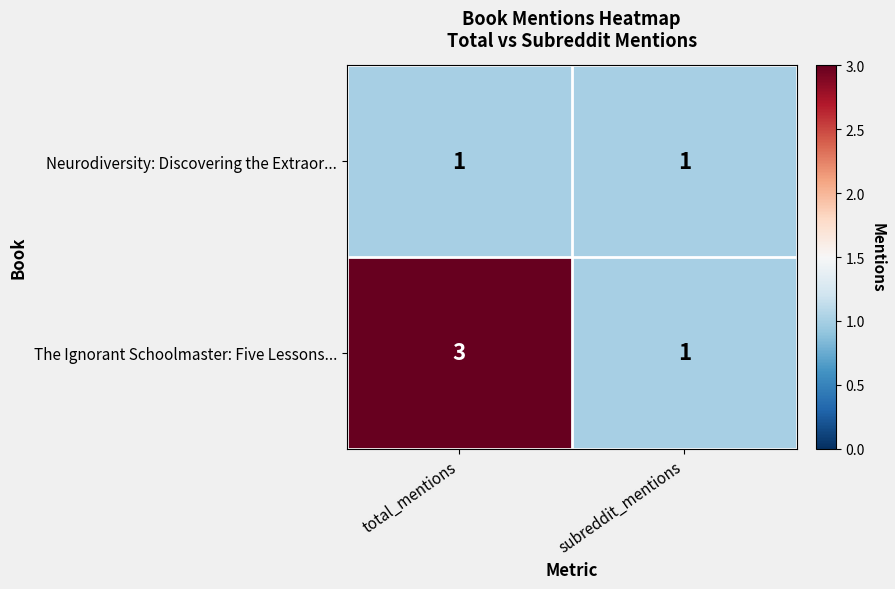

Which series has the largest range (max minus min)?

The Ignorant Schoolmaster: Five Lessons...